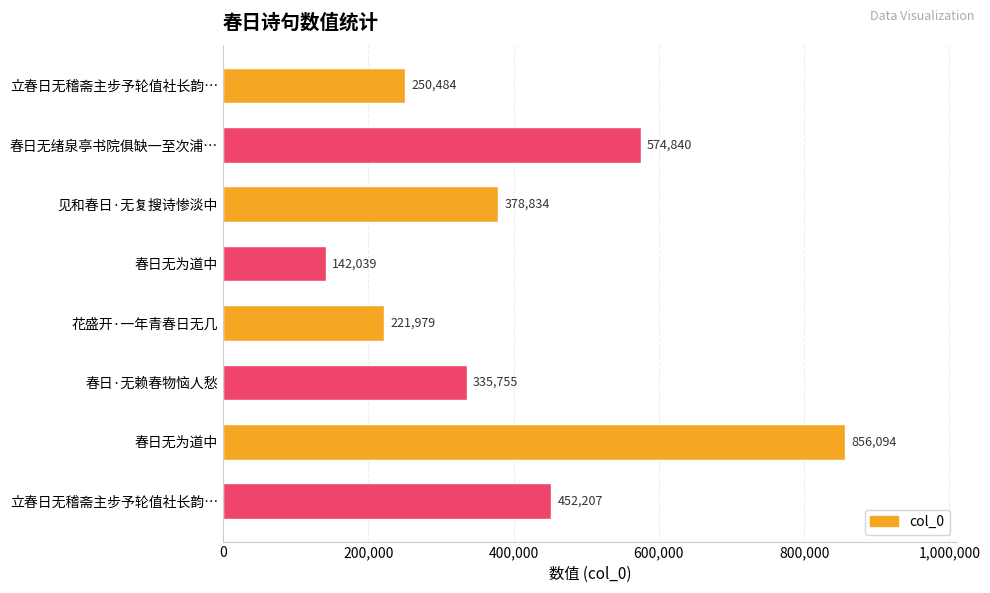

How many data points does each series have?

8